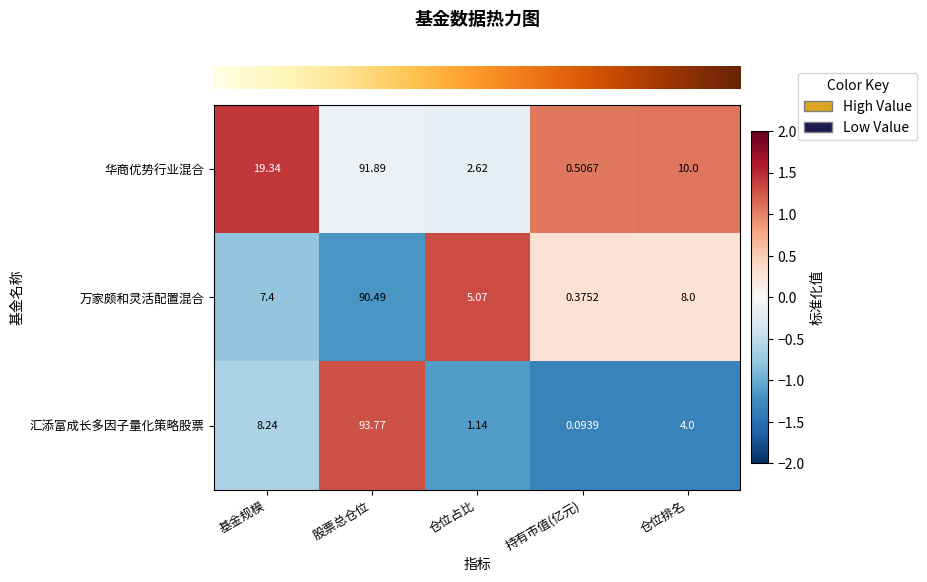

Is the value of 华商优势行业混合 at 基金规模 greater than the value of 汇添富成长多因子量化策略股票 at 仓位排名?

Yes